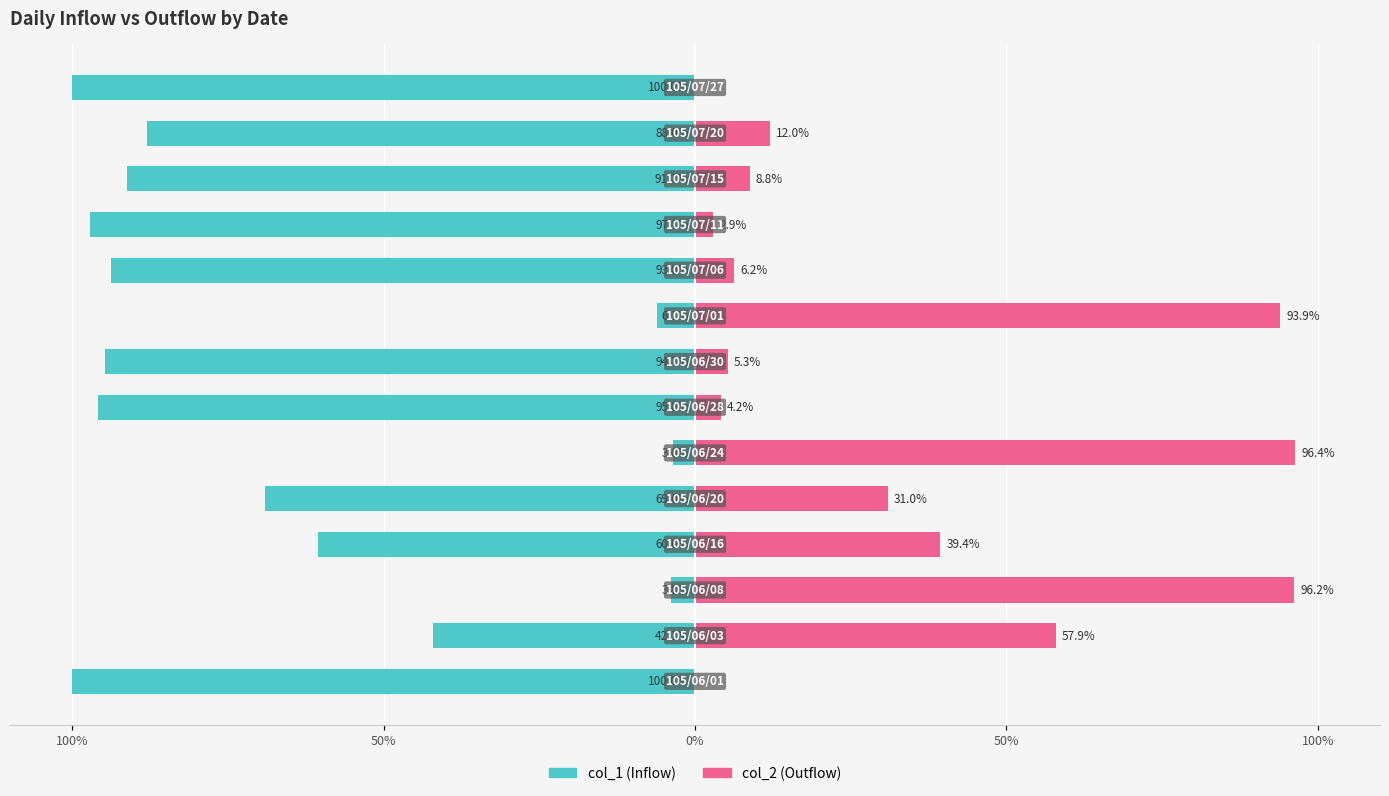

The col_1 (Inflow) series shows -93.8 at 9. True or false?

True